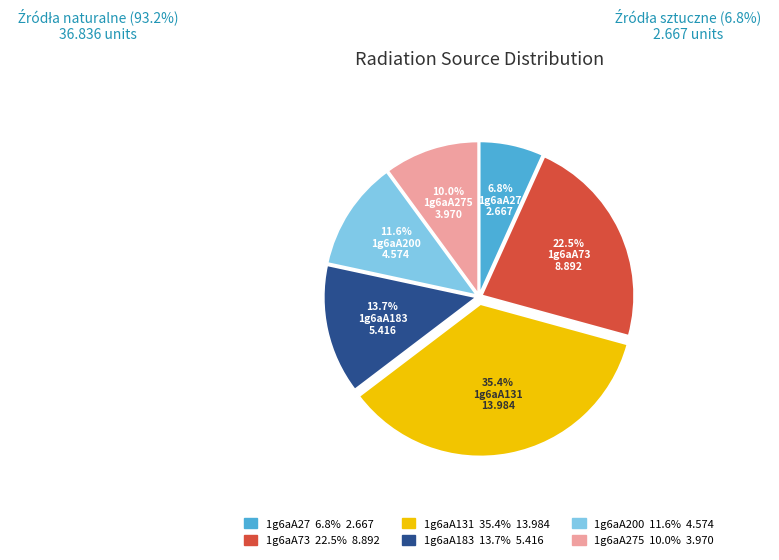

To the nearest percent, what is the combined percentage of 1g6aA183 and 1g6aA275?

24%